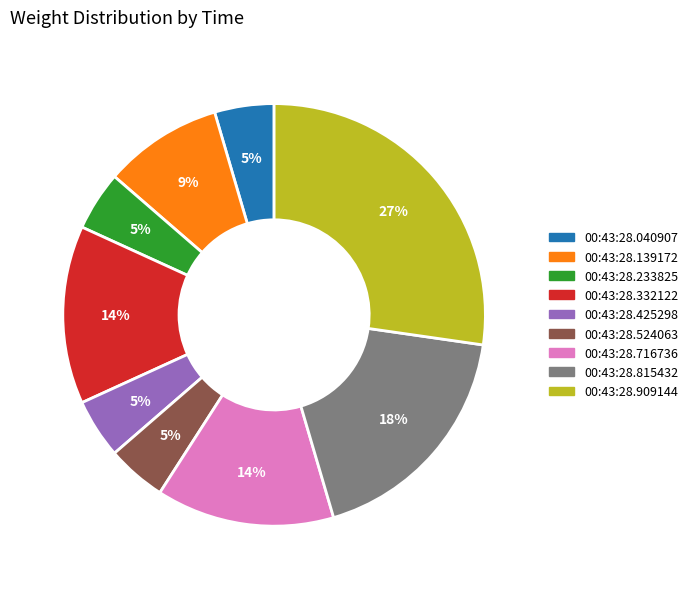

How many slices are in this pie chart?

9